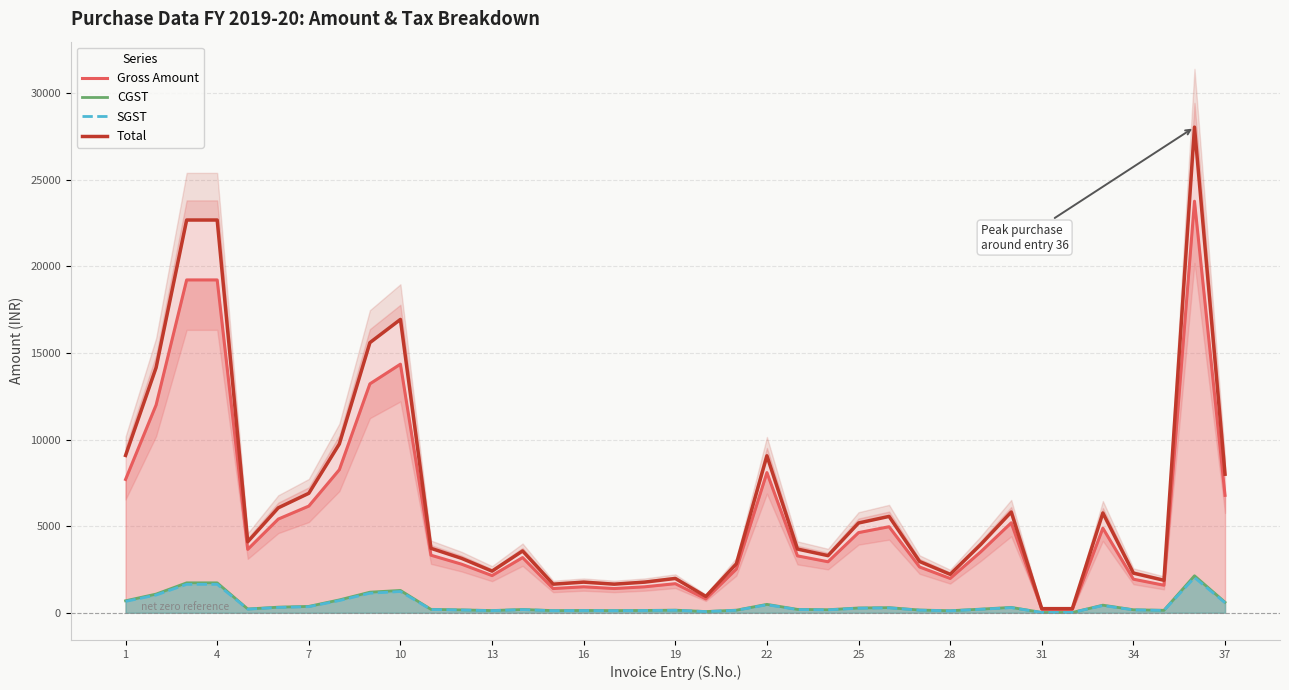

What is the sum of all Gross Amount values?

208114.0